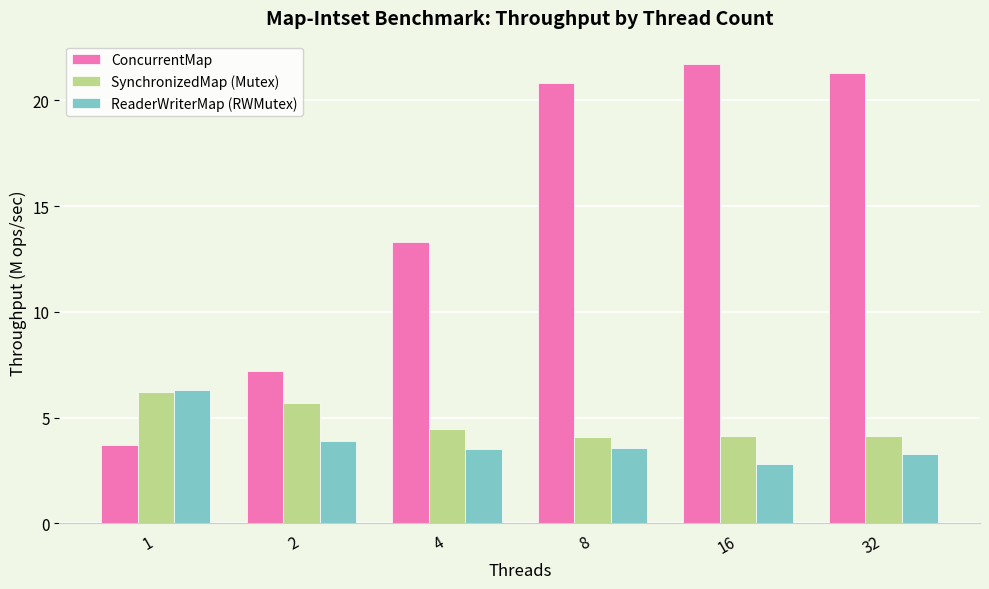

Which series has the largest total across all categories?

ConcurrentMap